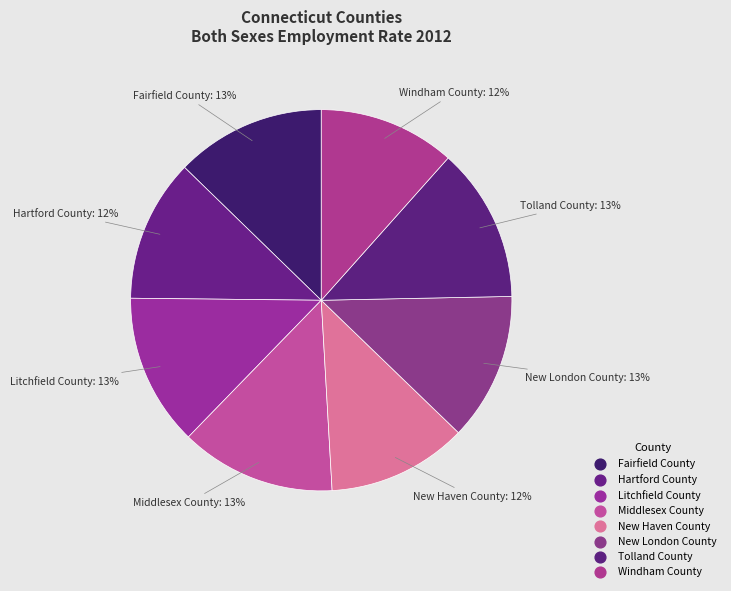

How many slices are in this pie chart?

8